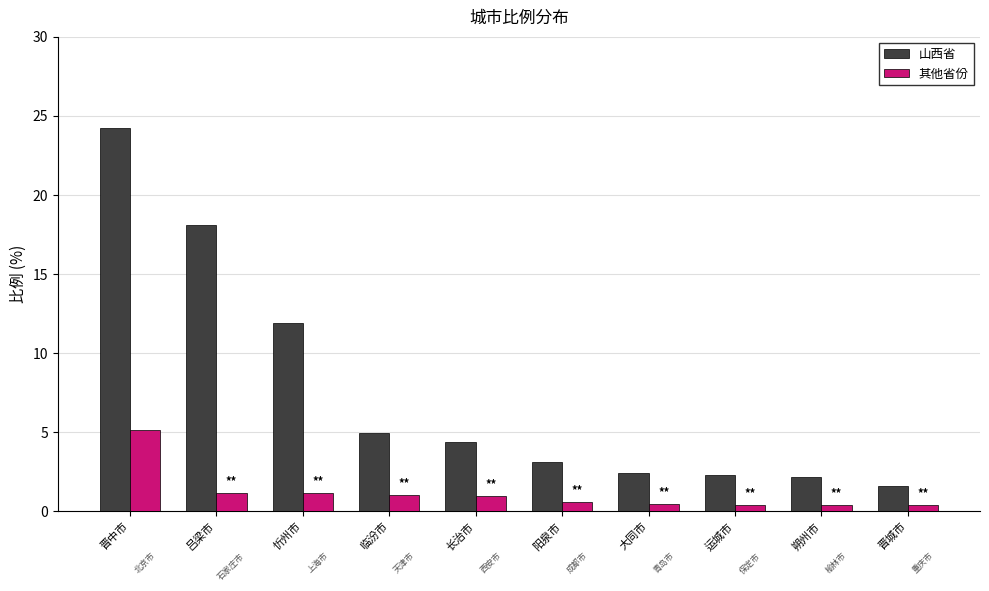

What is the total value across all series at 朔州市?

2.6